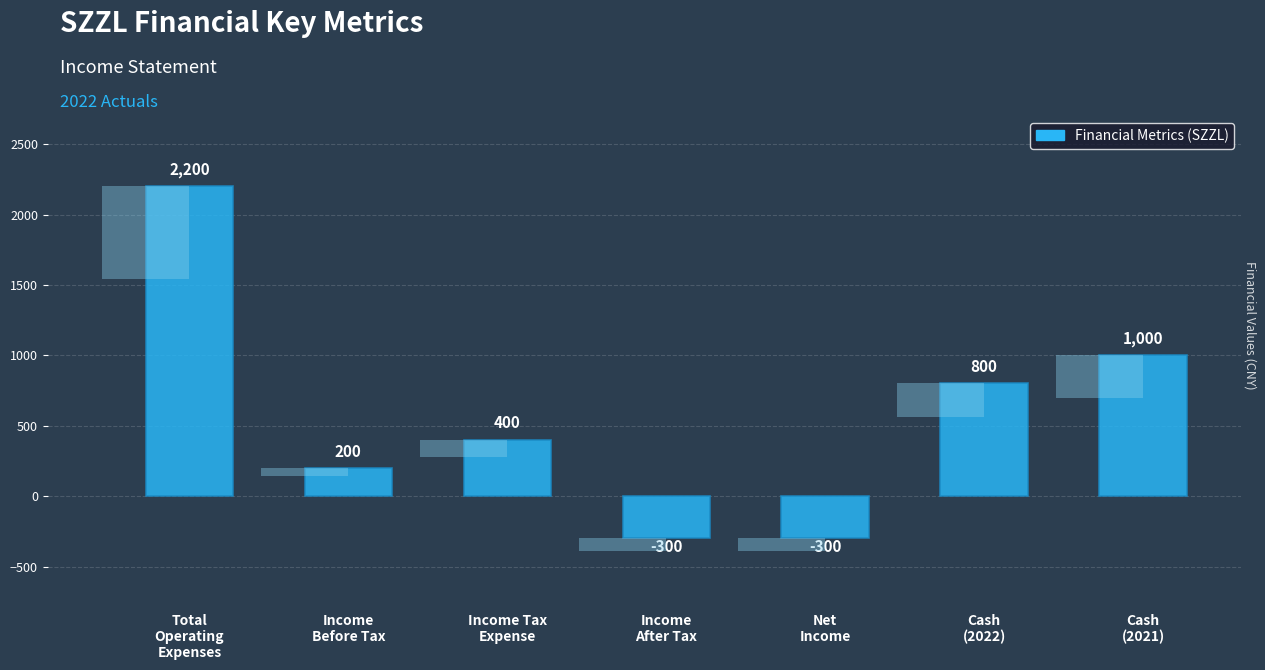

How many values are below zero?

2